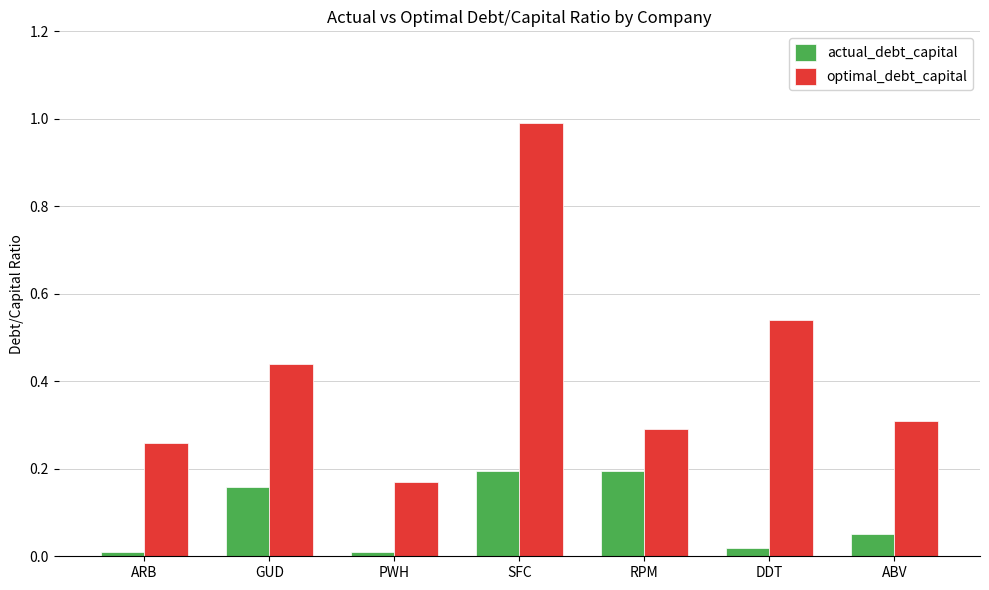

Which series has the largest total across all categories?

optimal_debt_capital